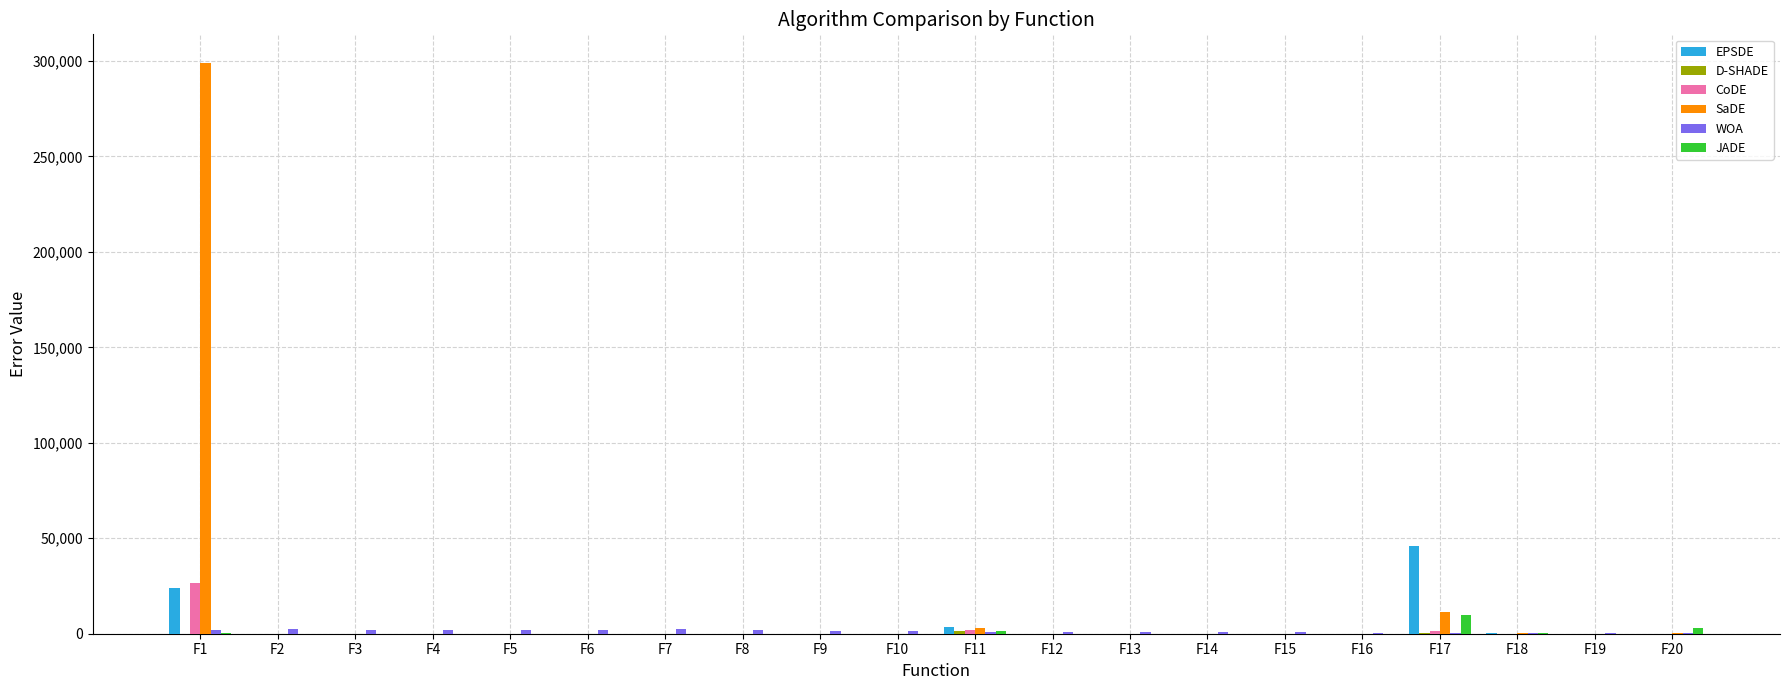

Which series has the largest range (max minus min)?

SaDE